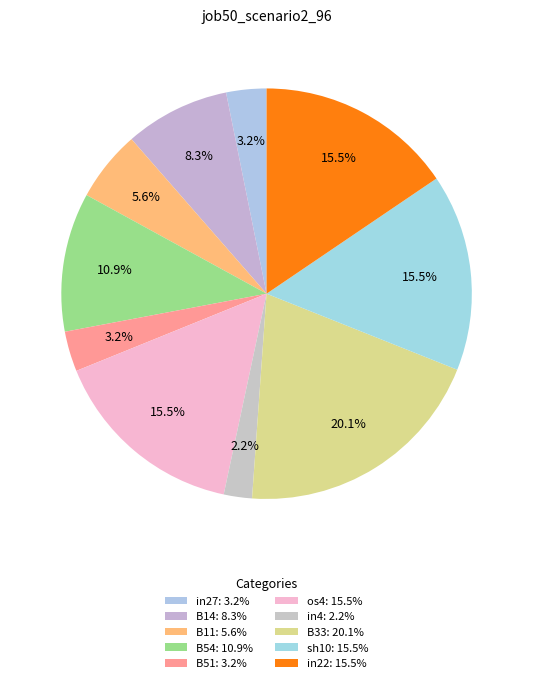

Does B33 account for over 50% of the chart?

No